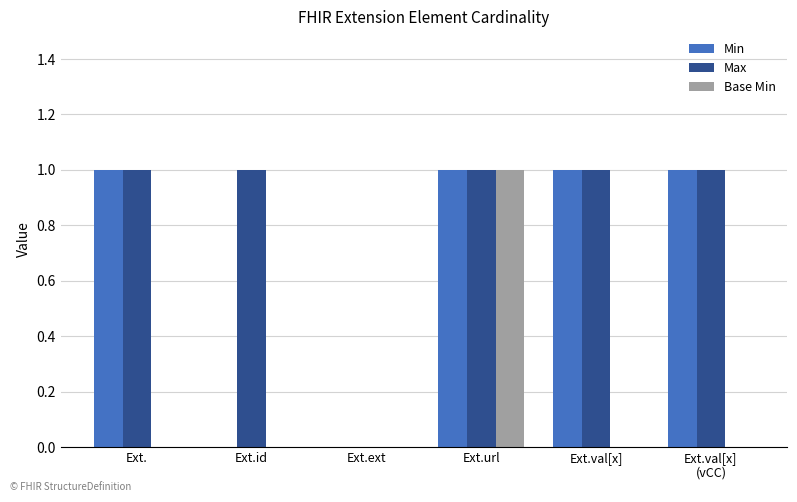

Does the chart contain stacked bars?

No